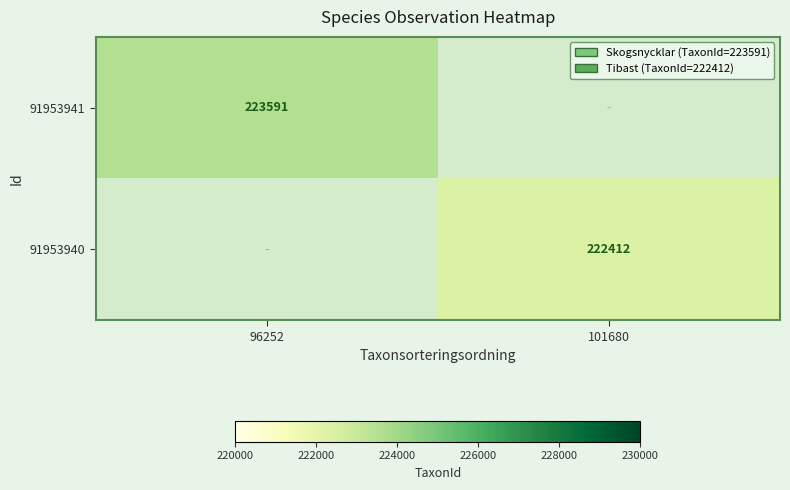

The 91953941 series shows 295299 at 96252. True or false?

False